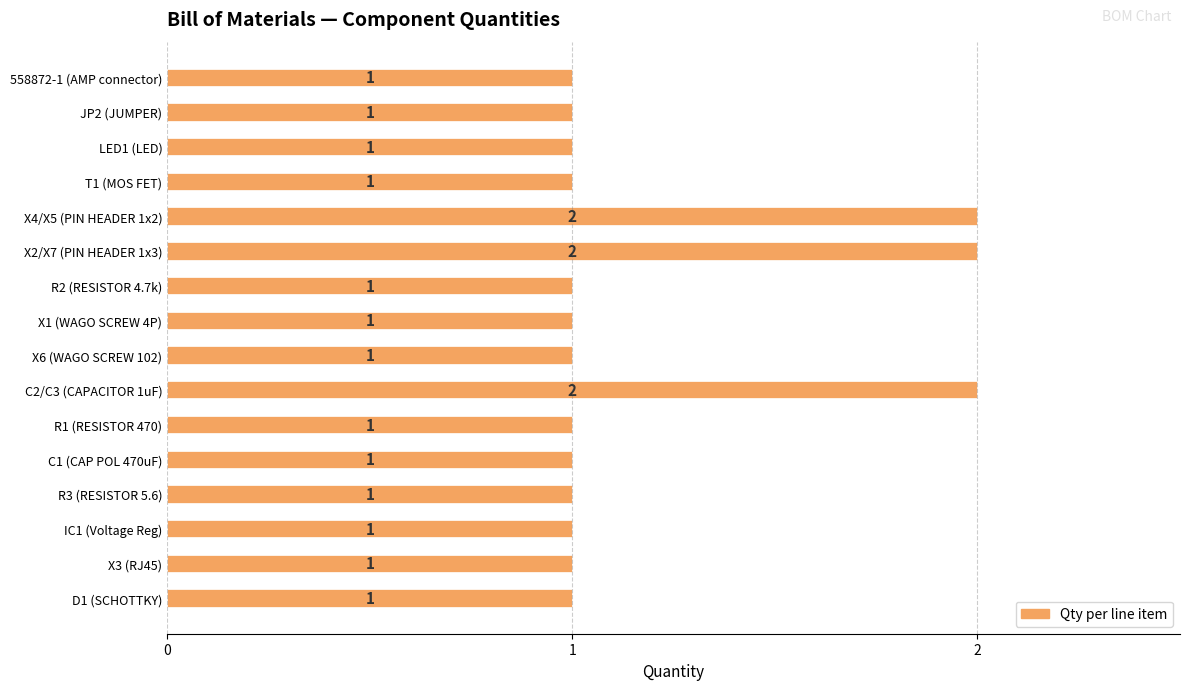

The chart shows a value of 1 at D1 (SCHOTTKY). True or false?

True